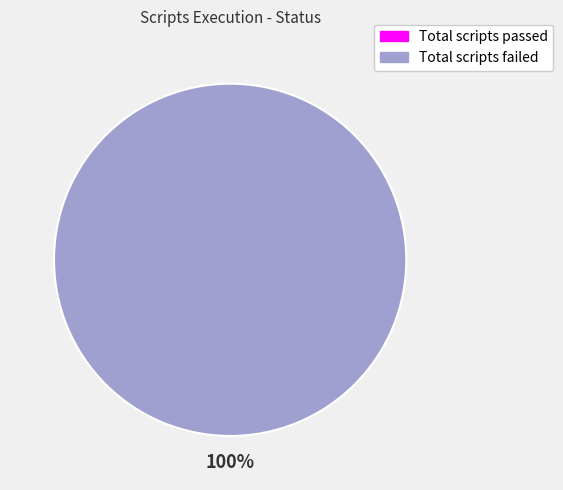

Count the number of slices in the pie.

2